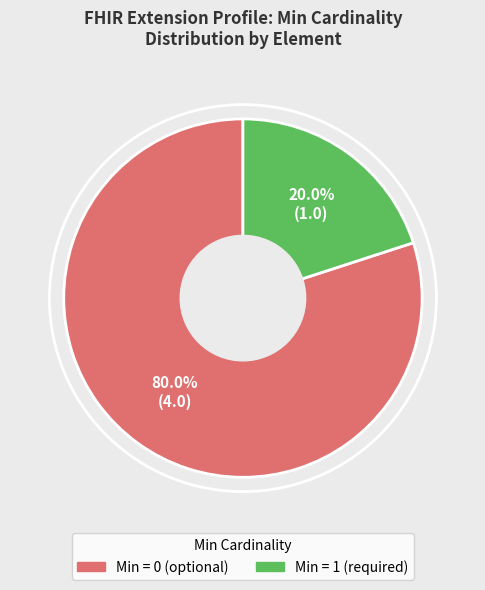

Is there a majority slice in this chart?

Yes